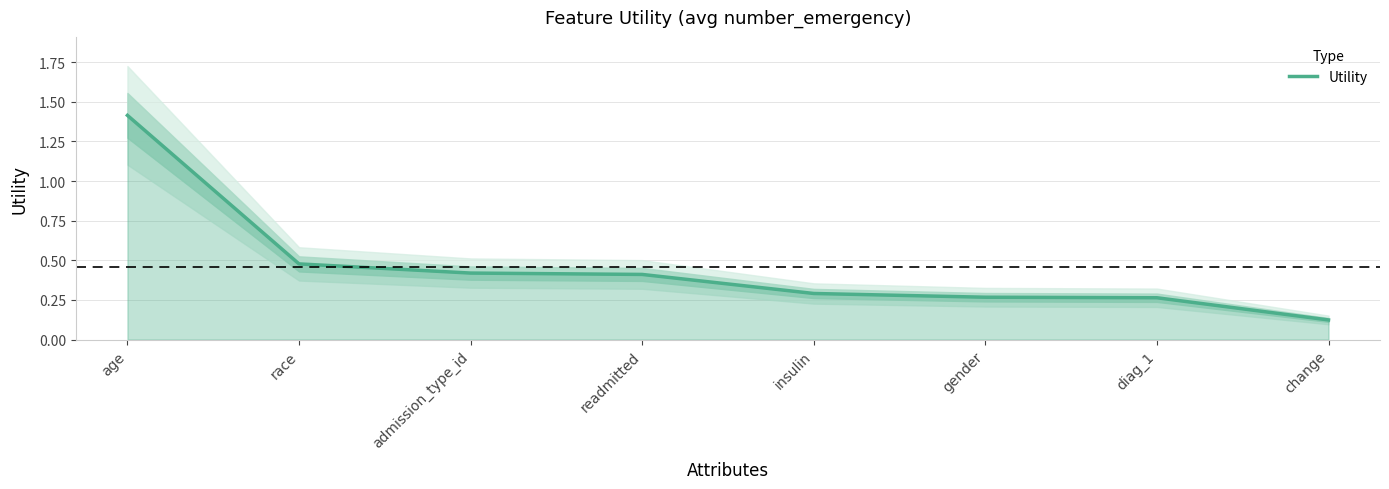

What is the label of the 8th point from the left?

change